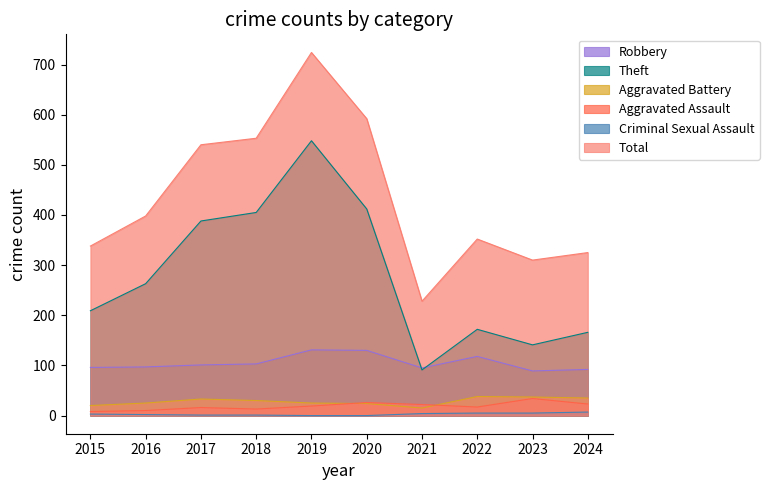

In Aggravated Assault, how many points are lower than both neighbors (excluding endpoints)?

2